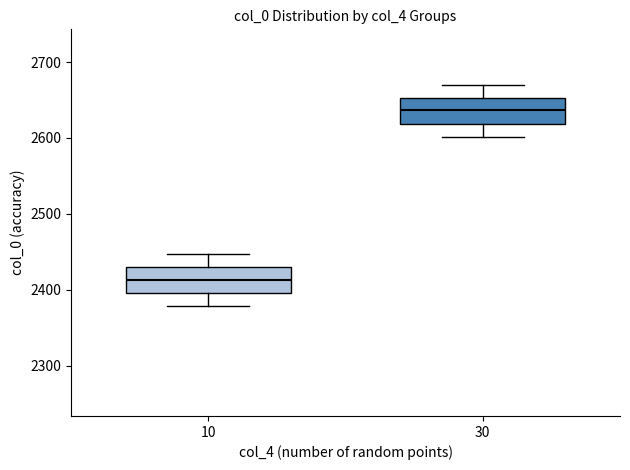

Where is the lower edge of the box at x = 30 on the y-axis? The values are not printed on the chart, so give them approximately, as read against the axis.

2620